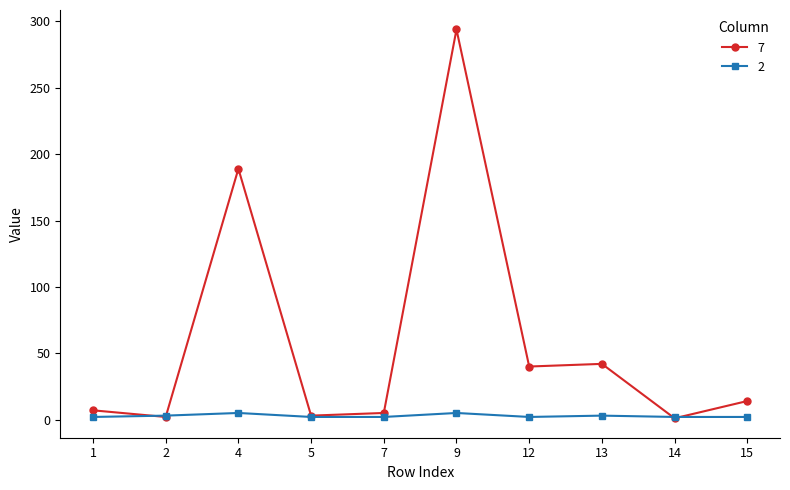

What is the maximum value shown in the chart?

294